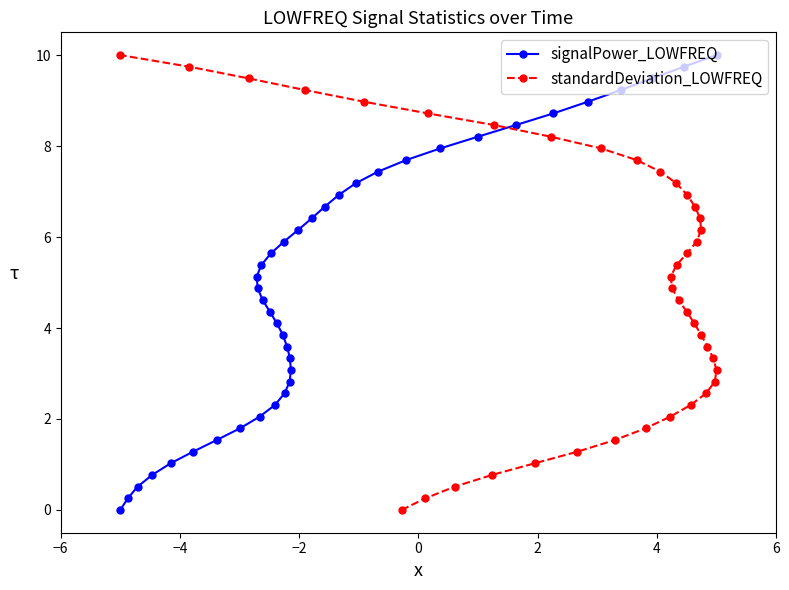

Is this an area chart (filled region under the line)?

No